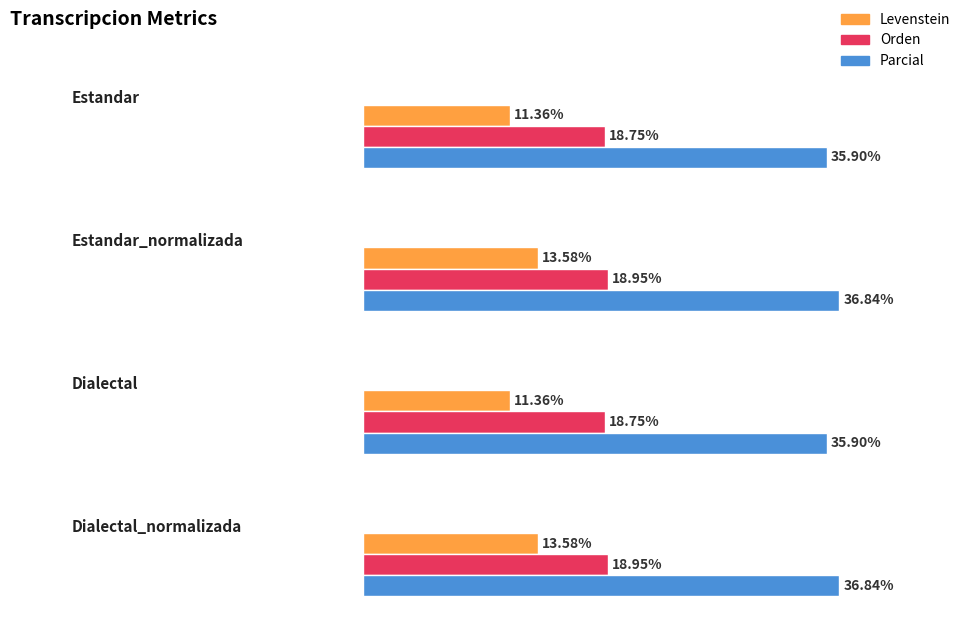

What is the label of the 4th bar from the left?

Dialectal_normalizada